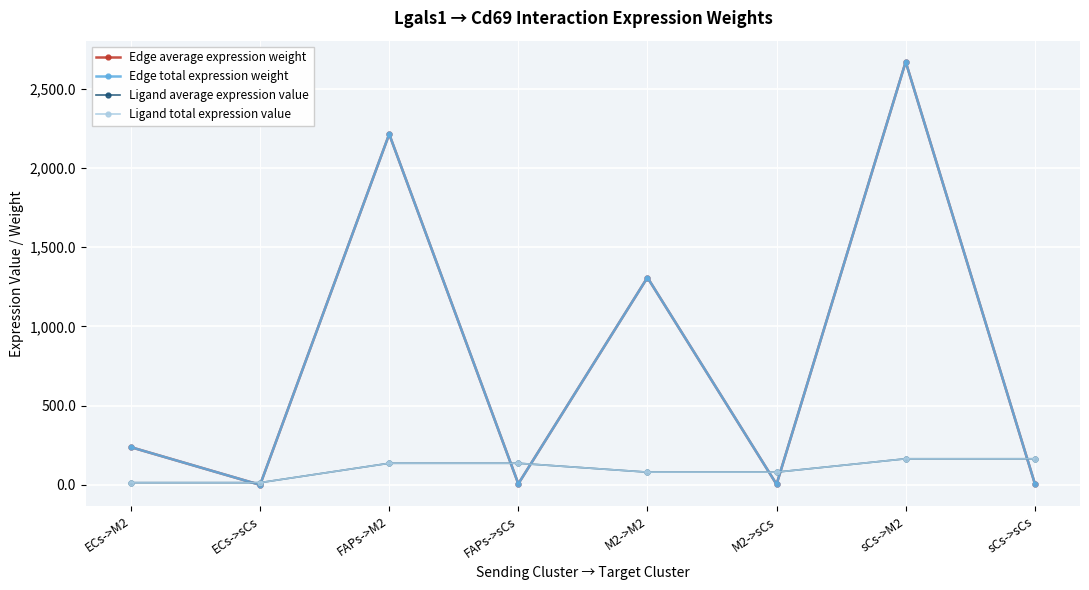

What position from the right is M2->M2?

4